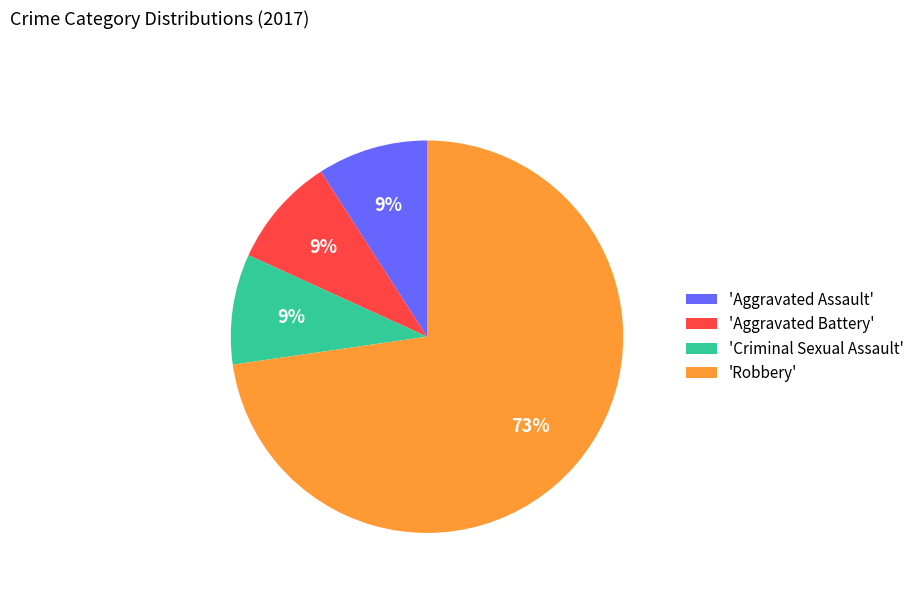

How many slices are in this pie chart?

4